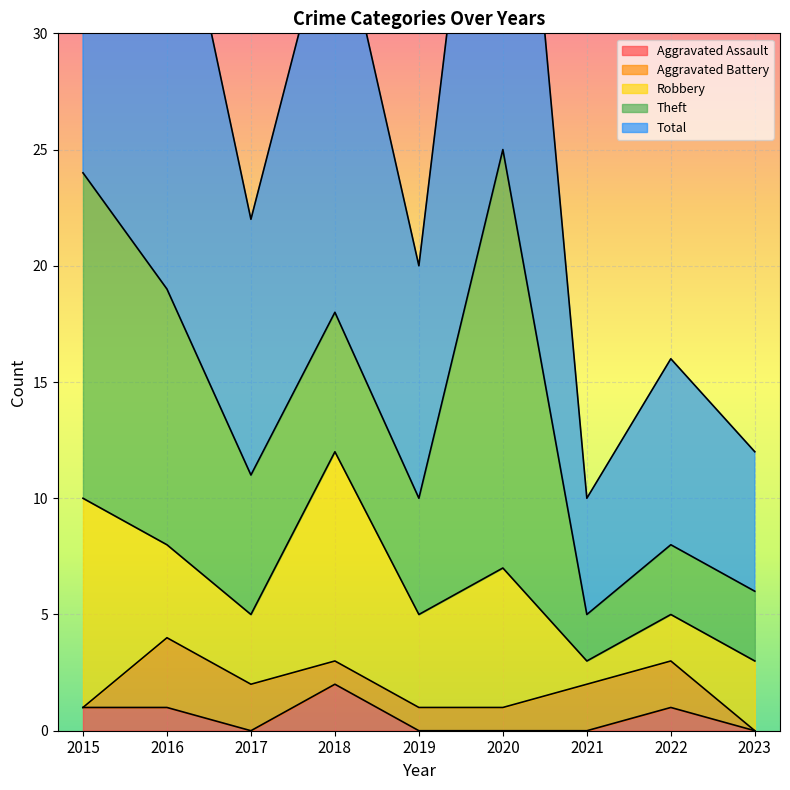

How many values in the Robbery series exceed 4?

3